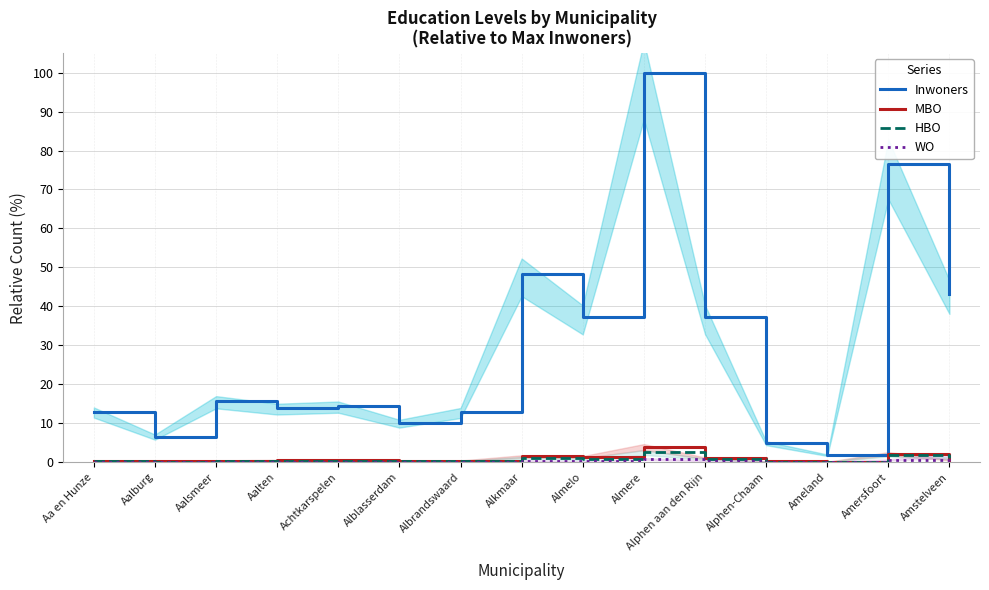

Between Alblasserdam and Alkmaar, which series saw the biggest shift?

Inwoners